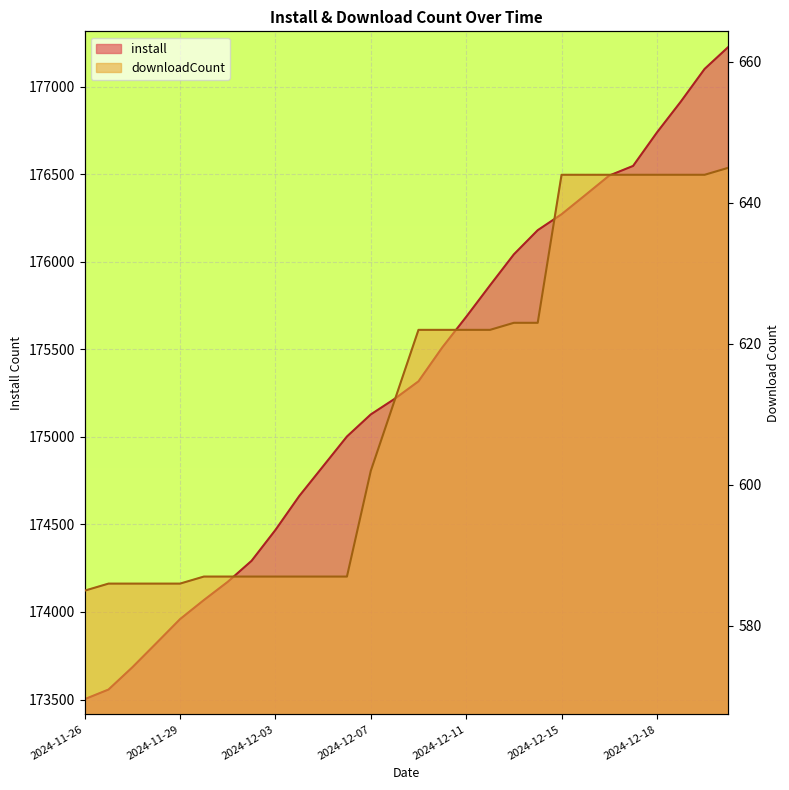

Between 2024-12-14 and 2024-12-17, which series saw the biggest shift?

install